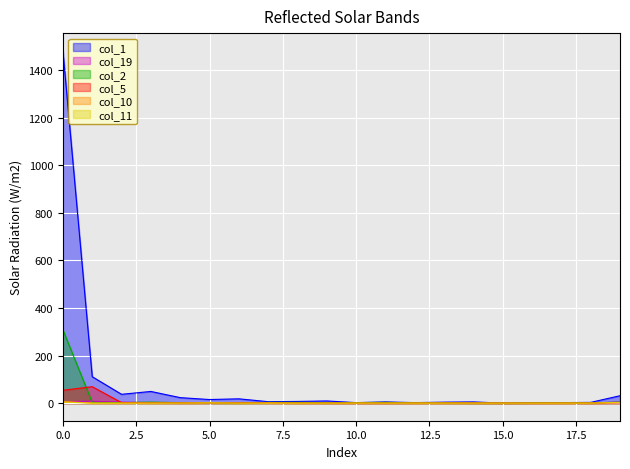

Count the number of data series in this chart.

6